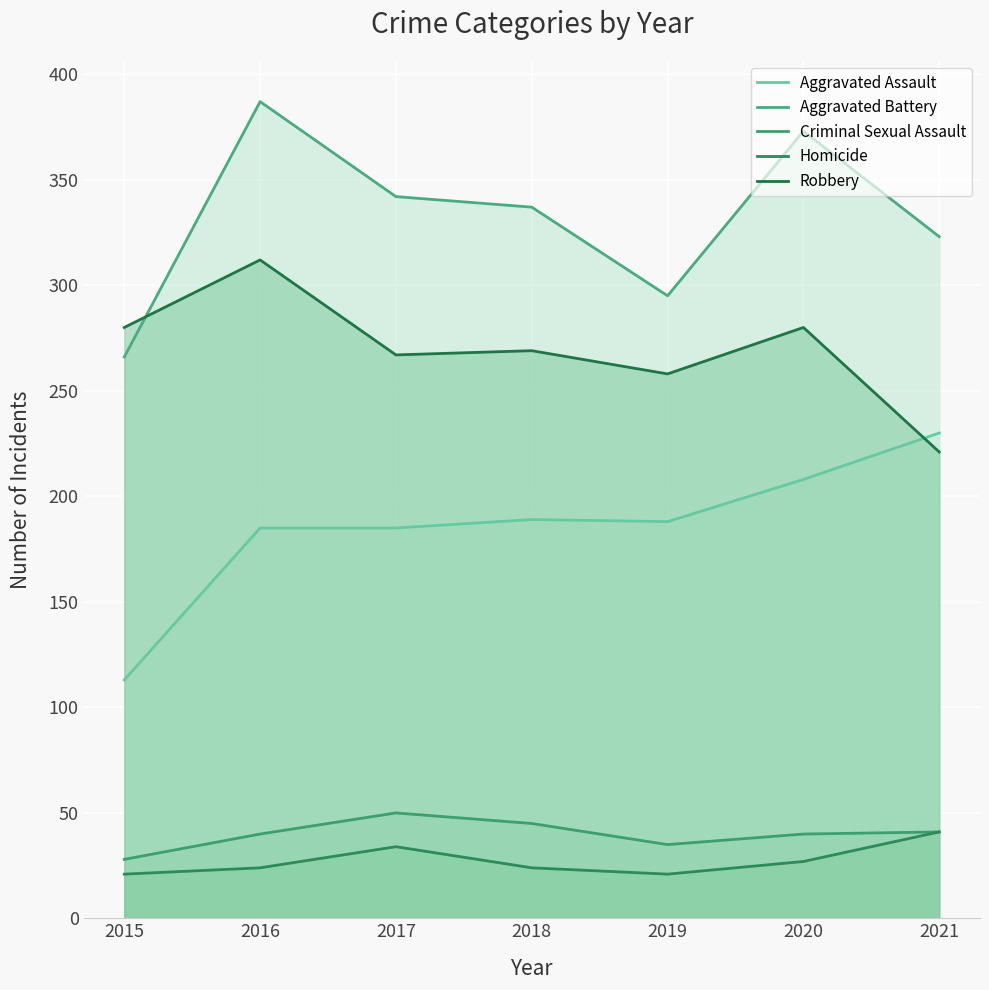

Reading left to right, list all the values displayed in this chart.

Aggravated Assault: 113	185	185	189	188	208	230
Aggravated Battery: 266	387	342	337	295	373	323
Criminal Sexual Assault: 28	40	50	45	35	40	41
Homicide: 21	24	34	24	21	27	41
Robbery: 280	312	267	269	258	280	221